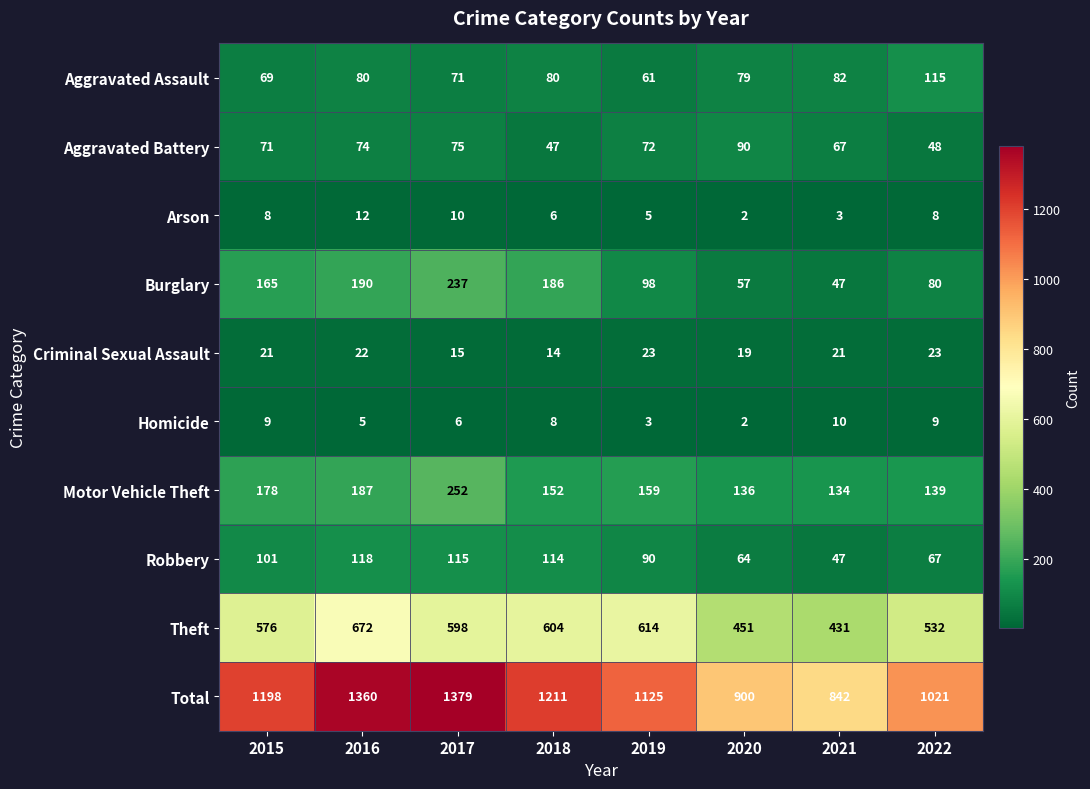

The value of Aggravated Battery at 2020 is 46. True or false?

False